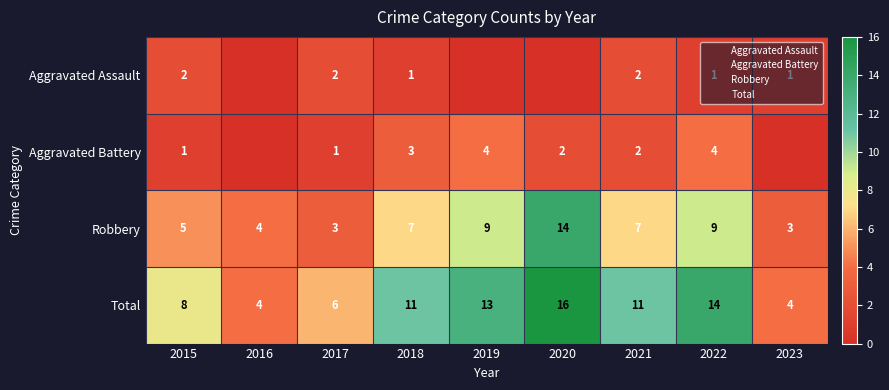

What is the sum of all Robbery values?

61